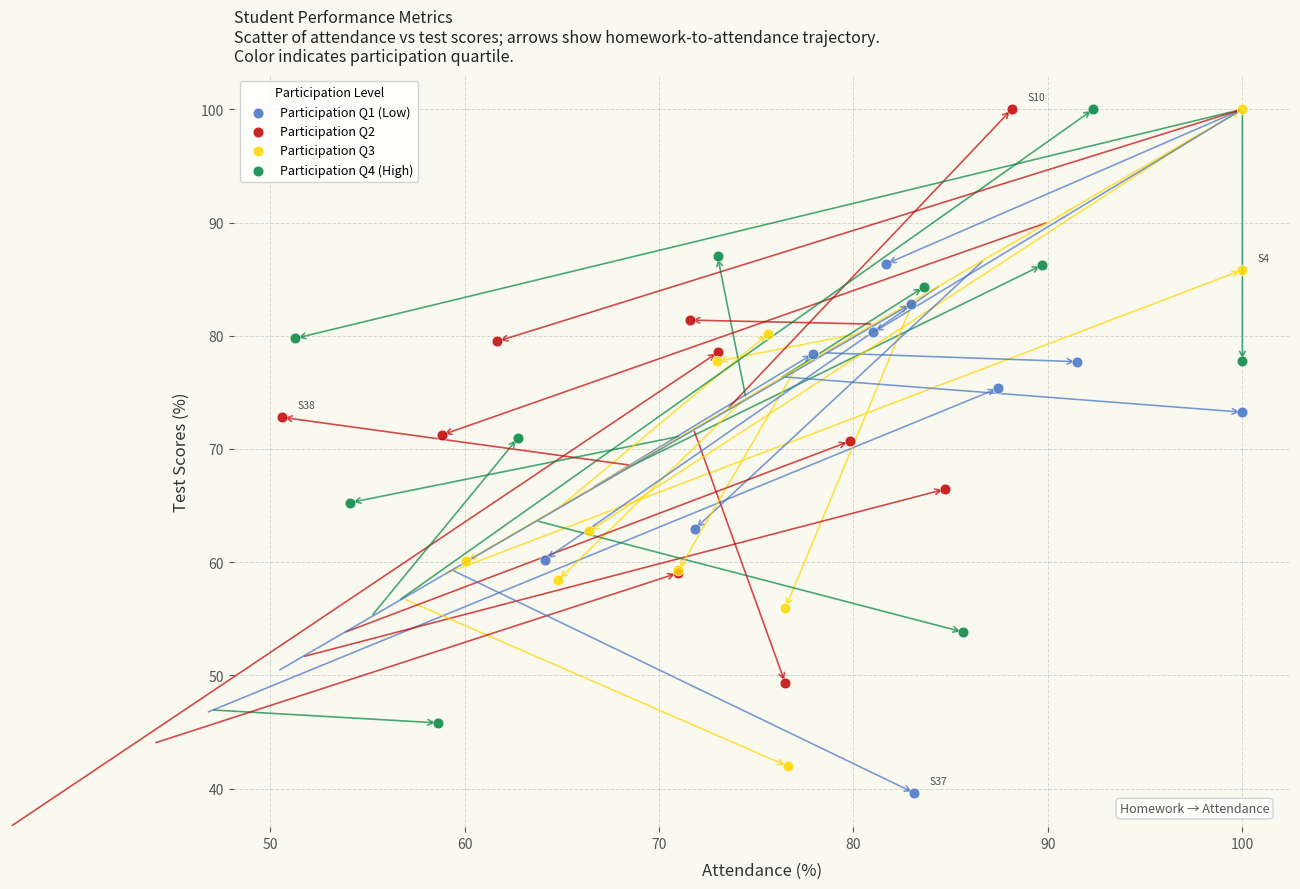

Which series reaches the minimum Y coordinate?

Participation Q1 (Low)